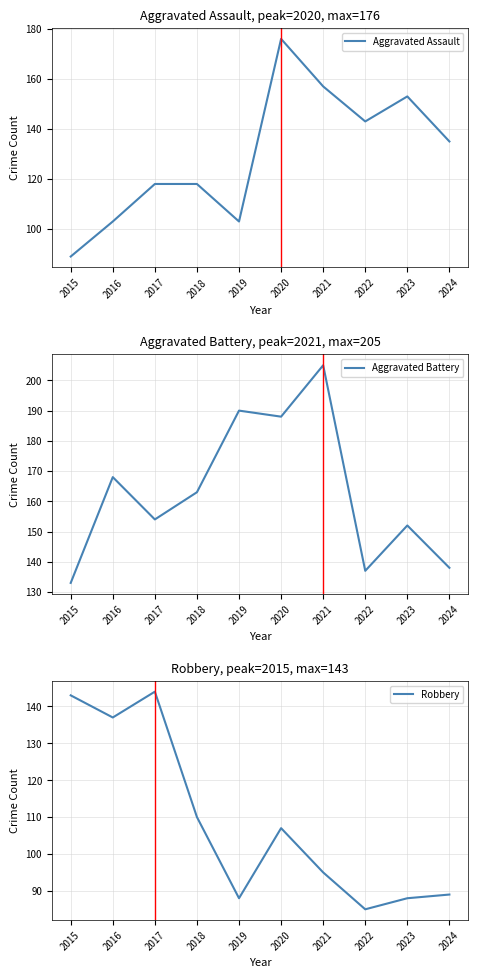

Reading left to right, transcribe all the data shown in this chart.

Aggravated Assault: 2015=89	2016=103	2017=118	2018=118	2019=103	2020=176	2021=157	2022=143	2023=153	2024=135
Aggravated Battery: 2015=133	2016=168	2017=154	2018=163	2019=190	2020=188	2021=205	2022=137	2023=152	2024=138
Robbery: 2015=143	2016=137	2017=144	2018=110	2019=88	2020=107	2021=95	2022=85	2023=88	2024=89